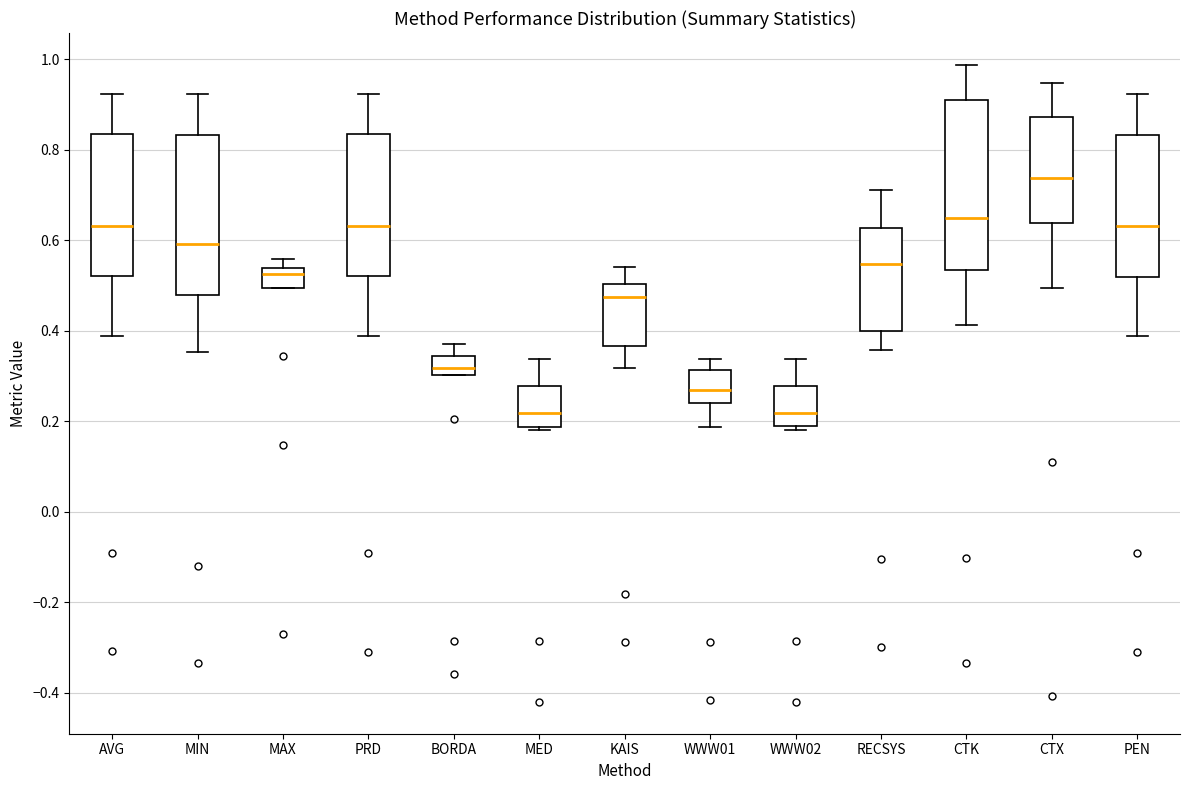

Where does the upper whisker of the box for WWW01 end on the y-axis? The values are not printed on the chart, so give them approximately, as read against the axis.

0.34